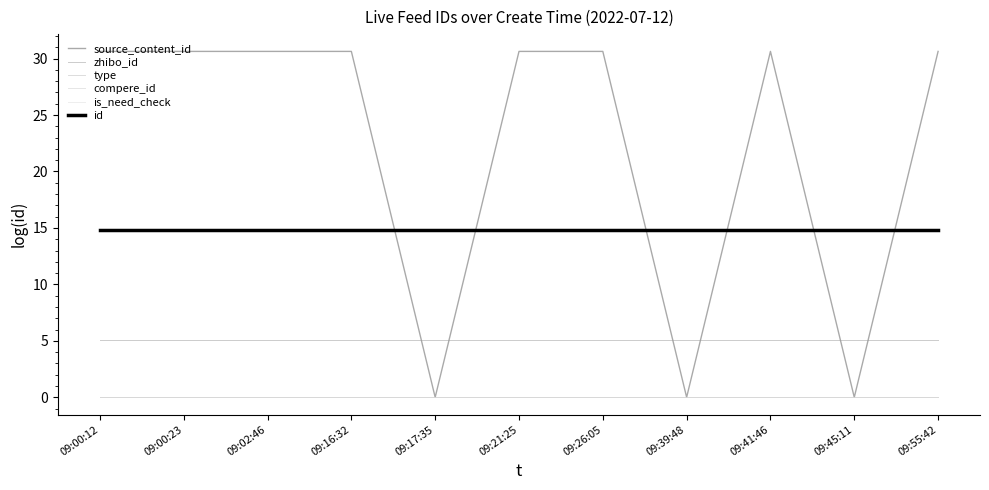

What is the sum of all zhibo_id values?

55.3